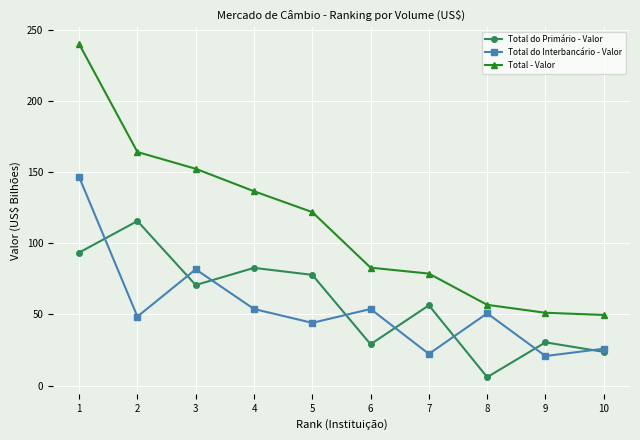

Does the chart display data point markers on the line(s)?

Yes